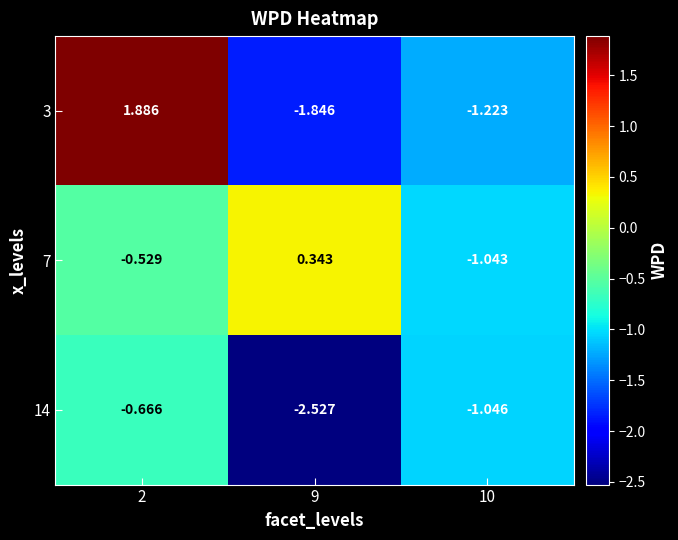

Count the number of categories in the chart.

3